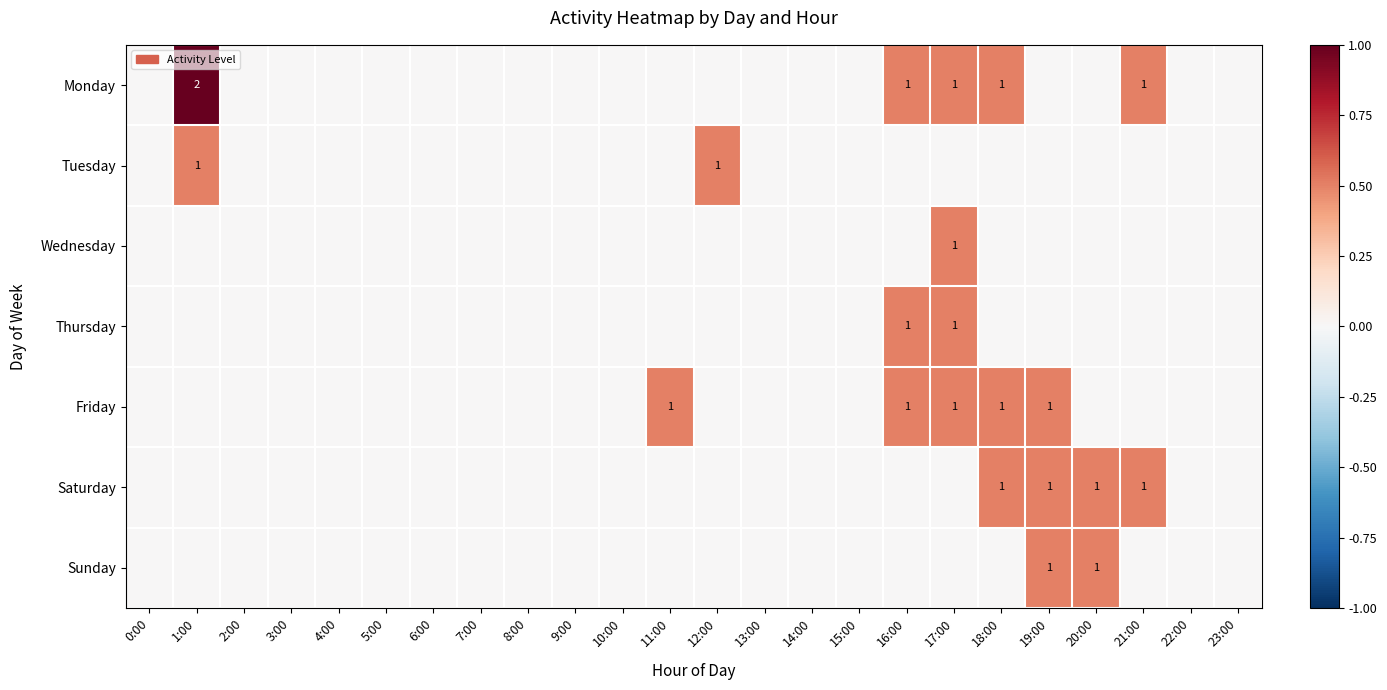

The Friday series shows 2 at 16:00. True or false?

False